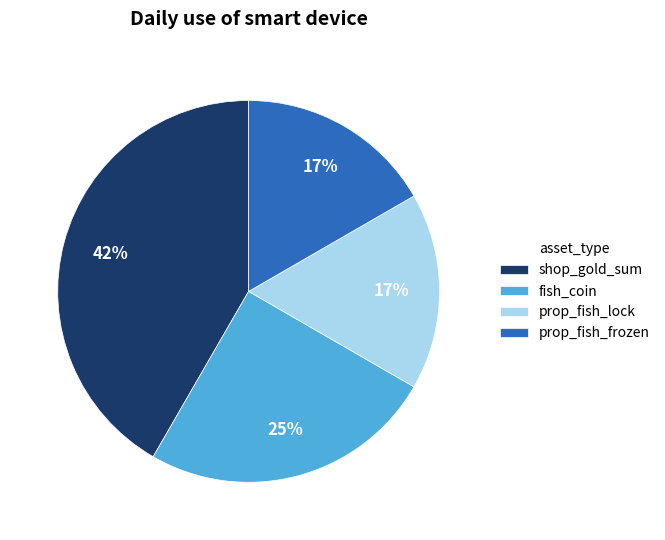

Approximately how many times larger is the value at prop_fish_frozen compared to shop_gold_sum?

0.4